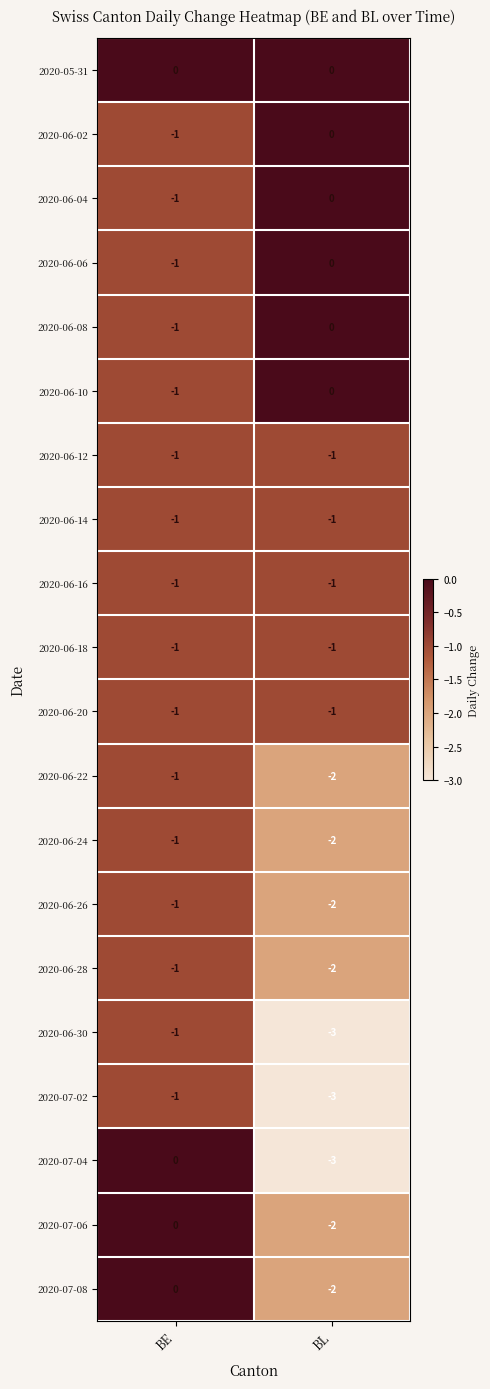

Which series has the largest total across all categories?

2020-05-31